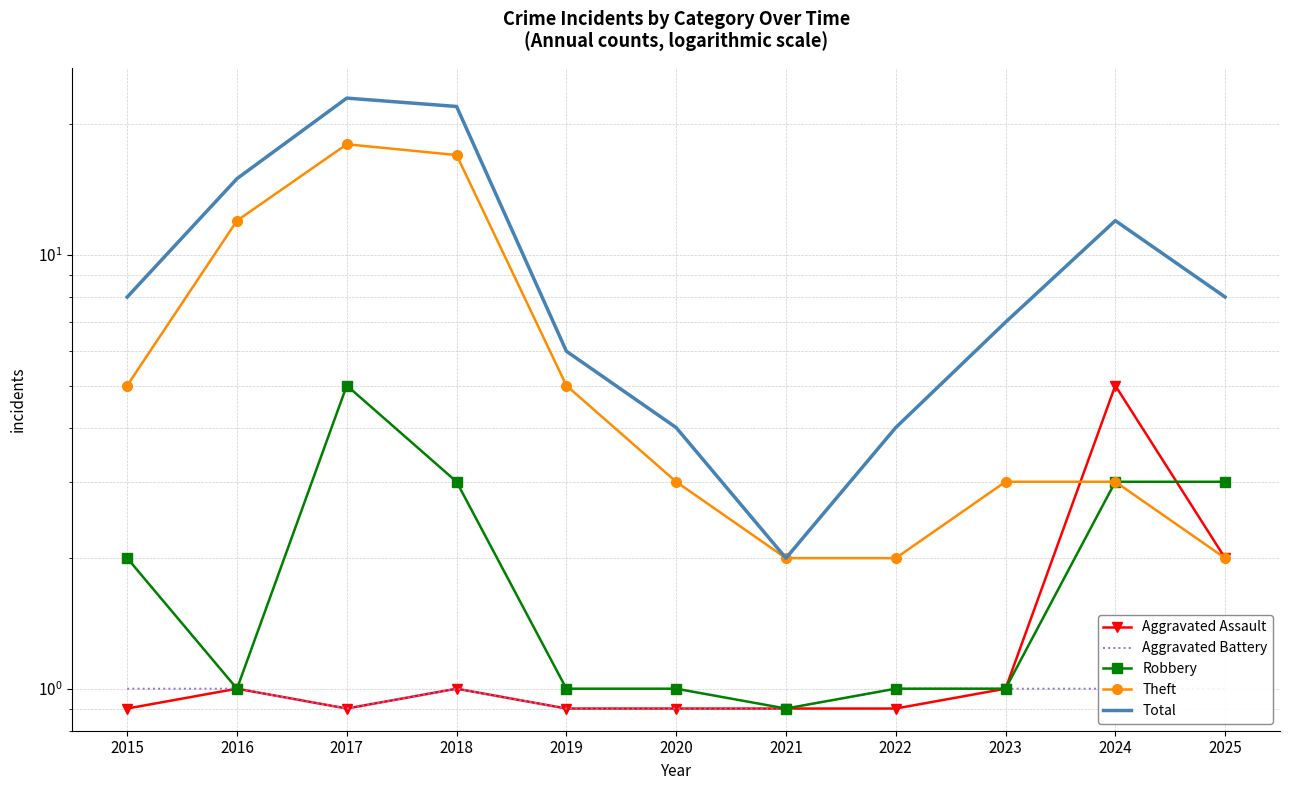

Reading left to right, what are all the values shown in this chart?

Aggravated Assault: 2015=0.9	2016=1.0	2017=0.9	2018=1.0	2019=0.9	2020=0.9	2021=0.9	2022=0.9	2023=1.0	2024=5.0	2025=2.0
Aggravated Battery: 2015=1.0	2016=1.0	2017=0.9	2018=1.0	2019=0.9	2020=0.9	2021=0.9	2022=1.0	2023=1.0	2024=1.0	2025=1.0
Robbery: 2015=2.0	2016=1.0	2017=5.0	2018=3.0	2019=1.0	2020=1.0	2021=0.9	2022=1.0	2023=1.0	2024=3.0	2025=3.0
Theft: 2015=5.0	2016=12.0	2017=18.0	2018=17.0	2019=5.0	2020=3.0	2021=2.0	2022=2.0	2023=3.0	2024=3.0	2025=2.0
Total: 2015=8.0	2016=15.0	2017=23.0	2018=22.0	2019=6.0	2020=4.0	2021=2.0	2022=4.0	2023=7.0	2024=12.0	2025=8.0